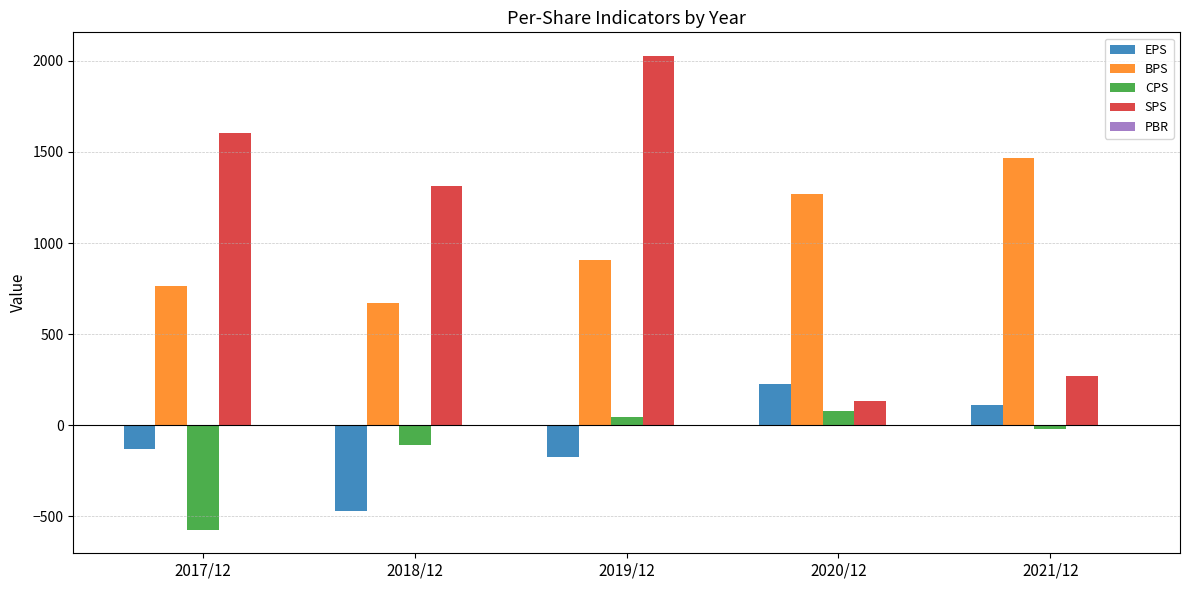

The EPS series shows 113.0 at 2021/12. True or false?

True